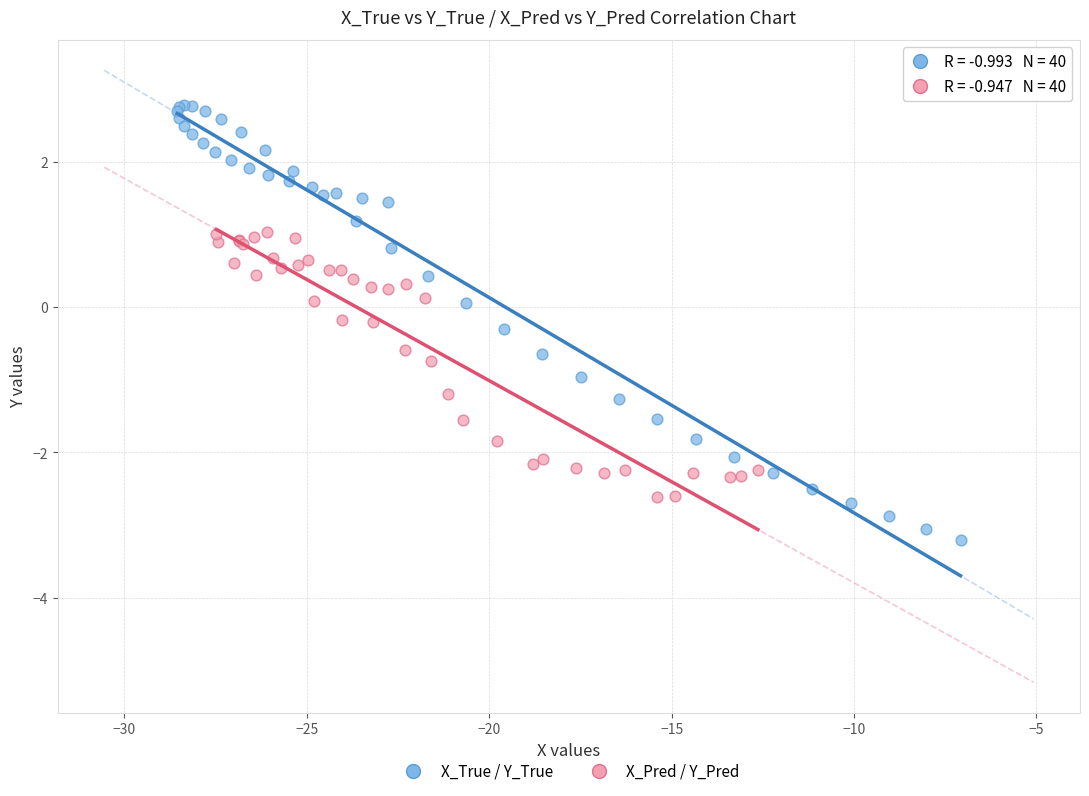

Which series reaches the maximum Y coordinate?

X_True / Y_True